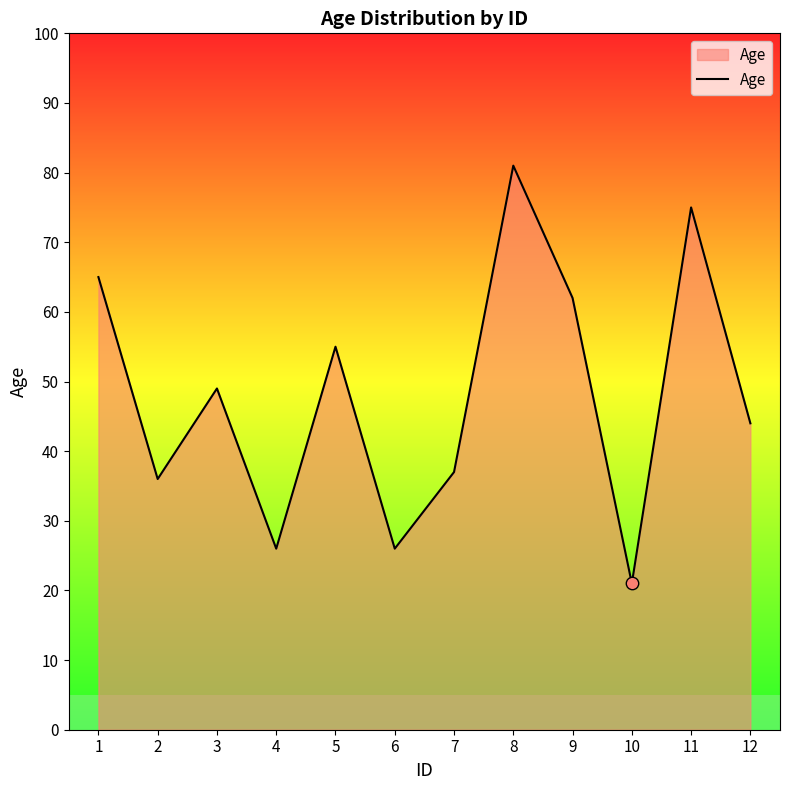

What is the ratio of the value at 1 to the value at 3?

1.3